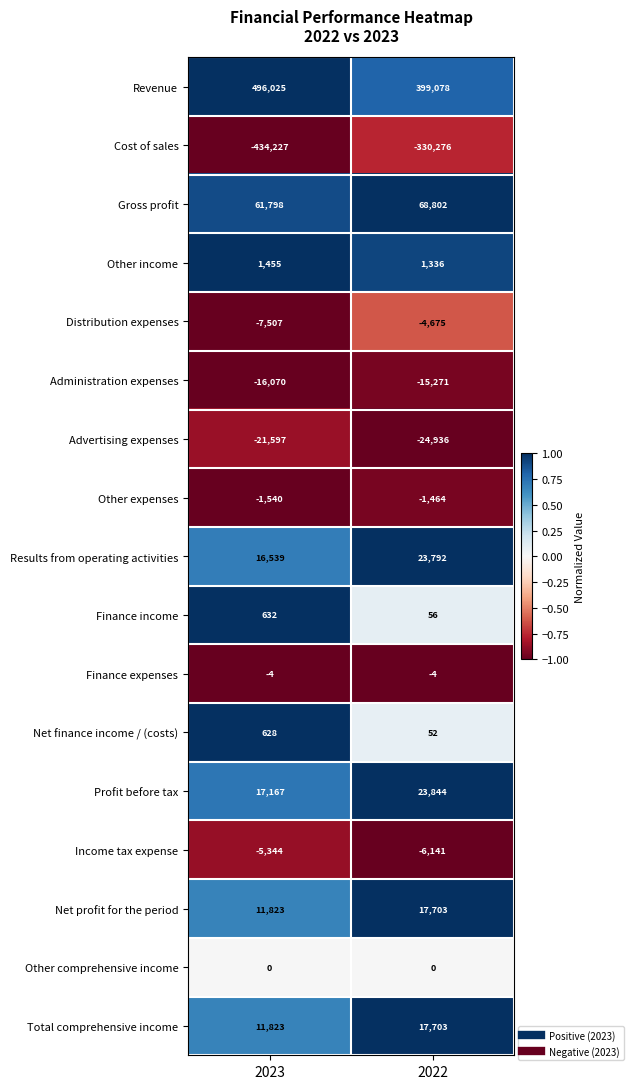

What is the difference between the maximum and minimum values in the Advertising expenses series?

3339